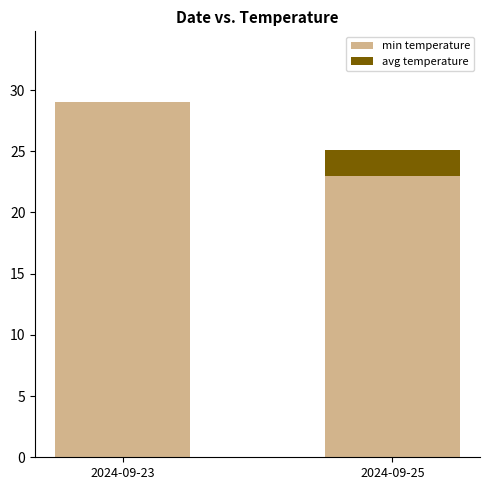

Reading left to right, list the values for the min temperature series.

2024-09-23=29.0	2024-09-25=23.0